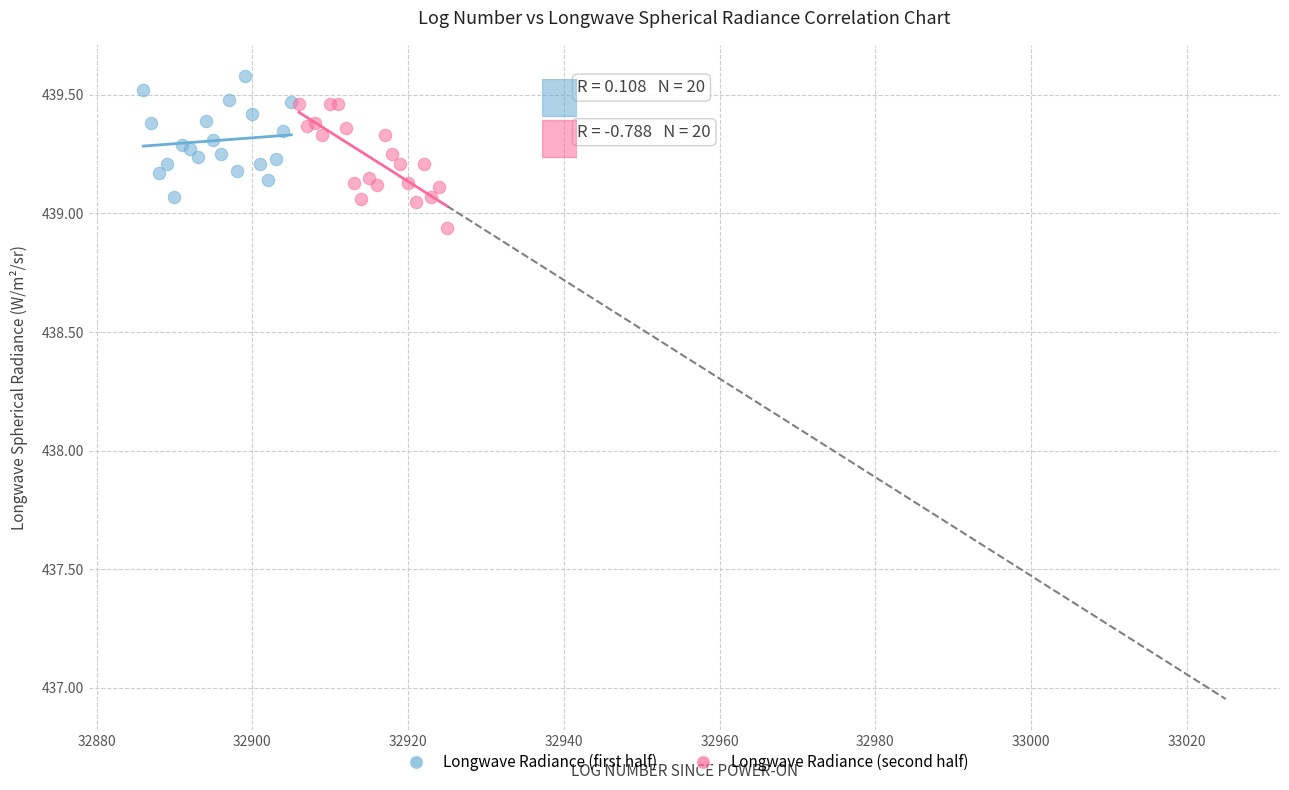

Which series reaches the maximum Y coordinate?

Longwave Radiance (first half)